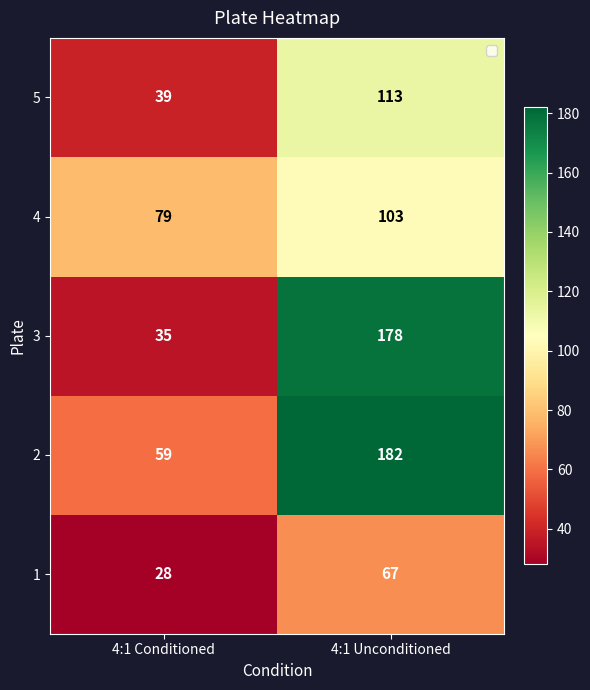

Read the 4 value at 4:1 Conditioned.

79